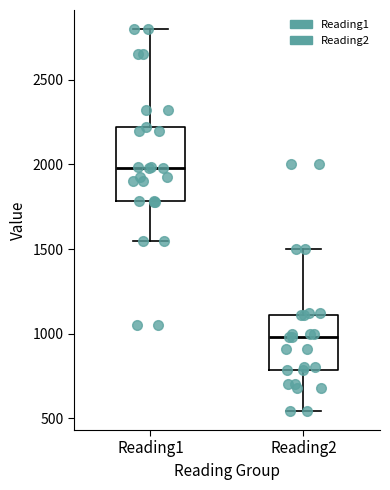

Comparing the boxes themselves (not the whiskers), which one is the tallest?

Reading1